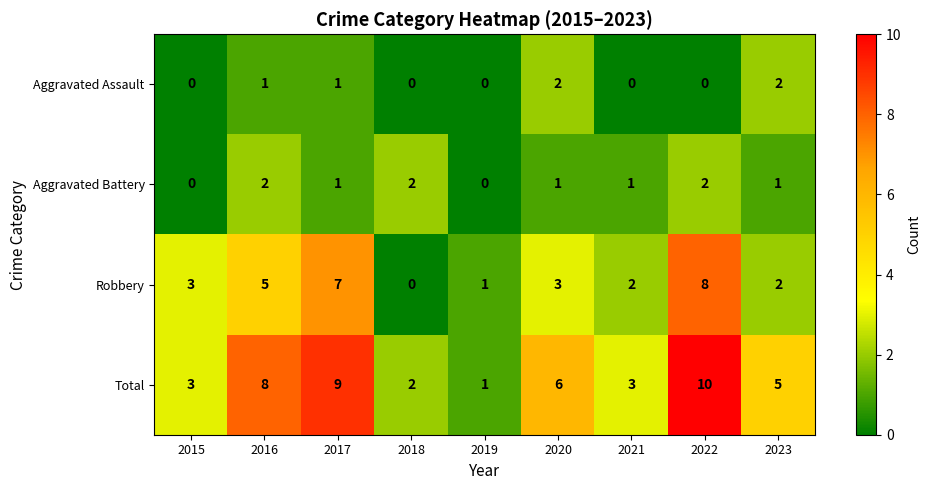

True or false: Aggravated Battery has a value of 1 at 2021.

True